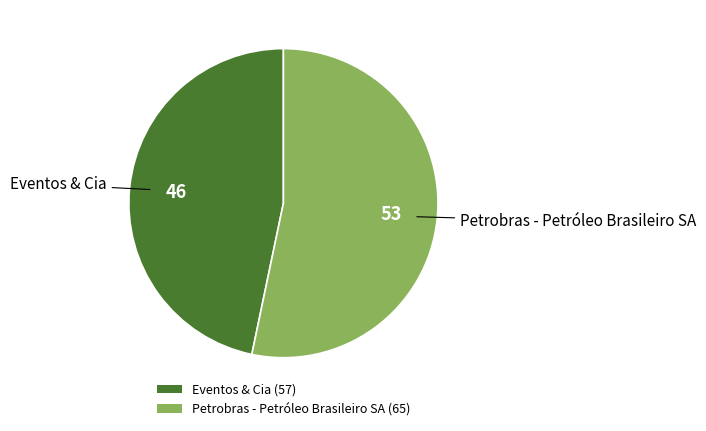

Is it true that Eventos & Cia (57) is 37% of the pie?

False